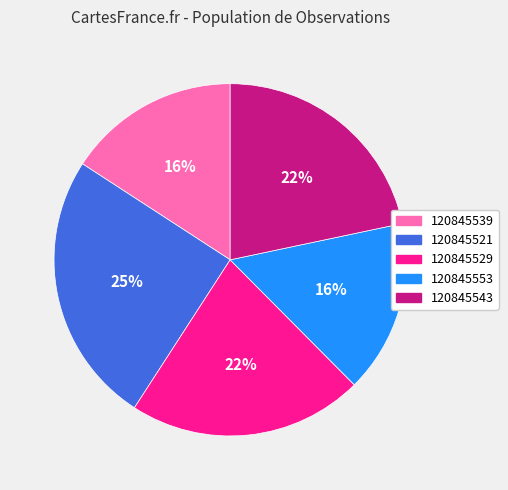

Is there any slice that represents more than half of the pie?

No